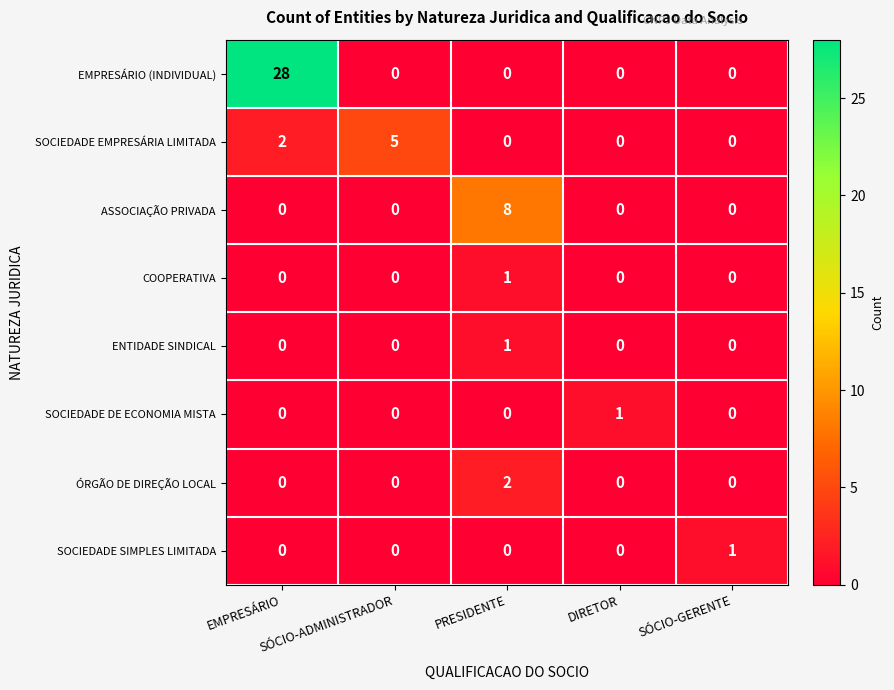

What is the difference between the maximum and second lowest values in the SOCIEDADE EMPRESÁRIA LIMITADA series?

5